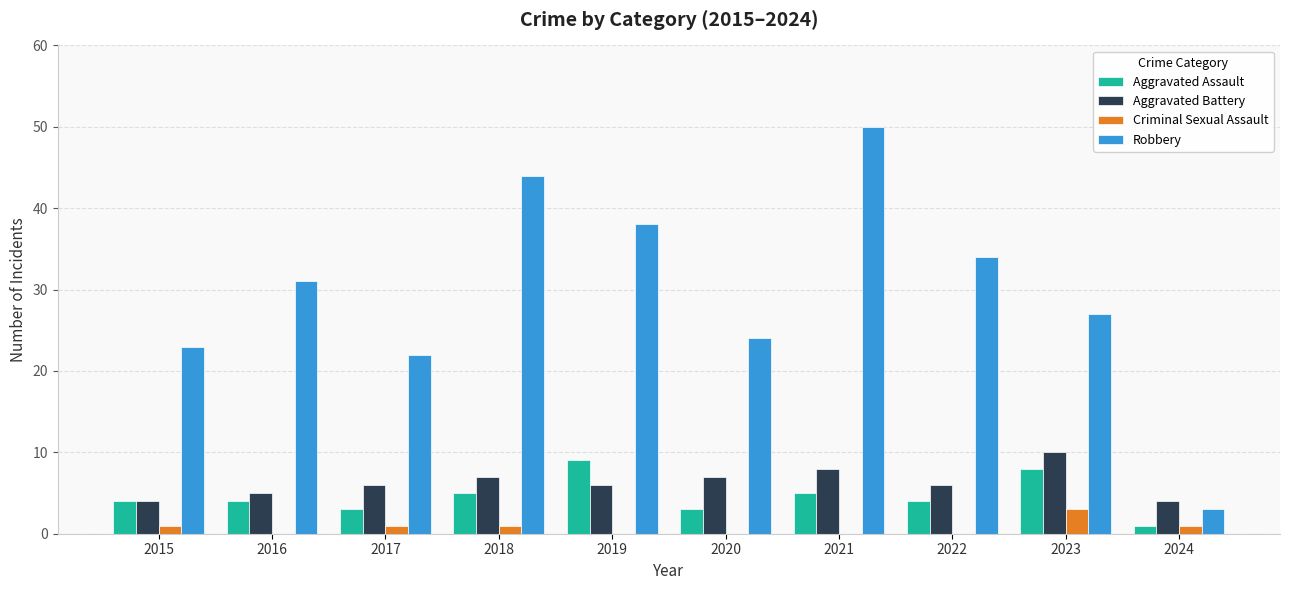

How many Aggravated Assault values are between 3 and 5?

7